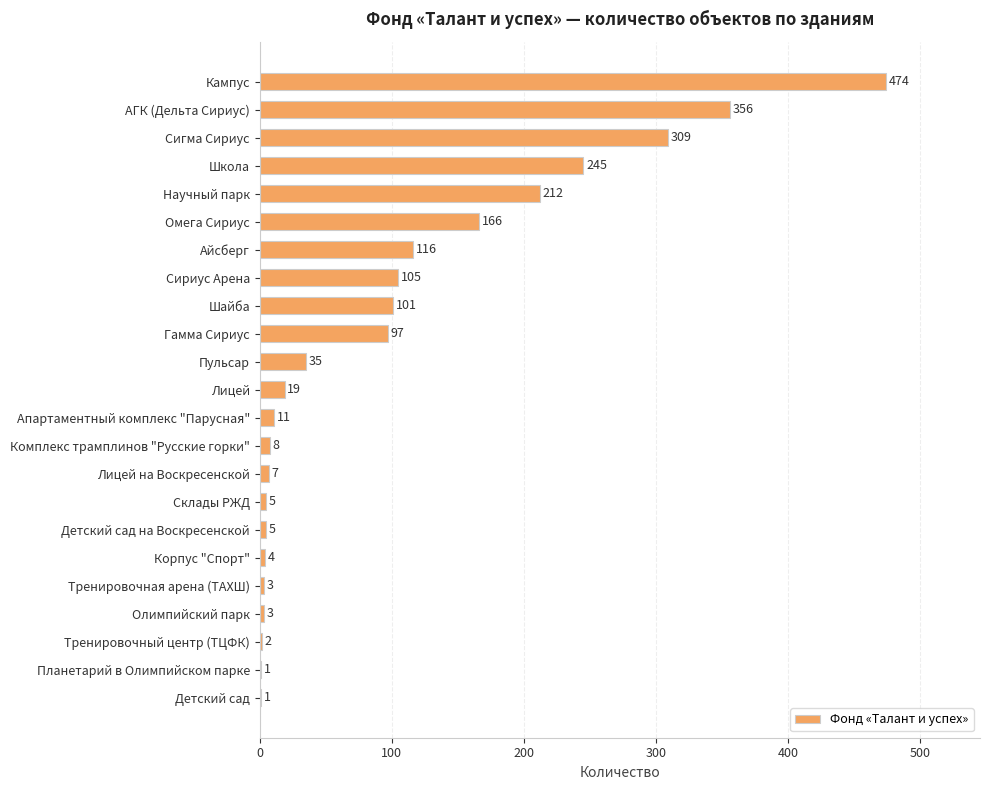

Are the bars grouped side by side (vs. stacked)?

No